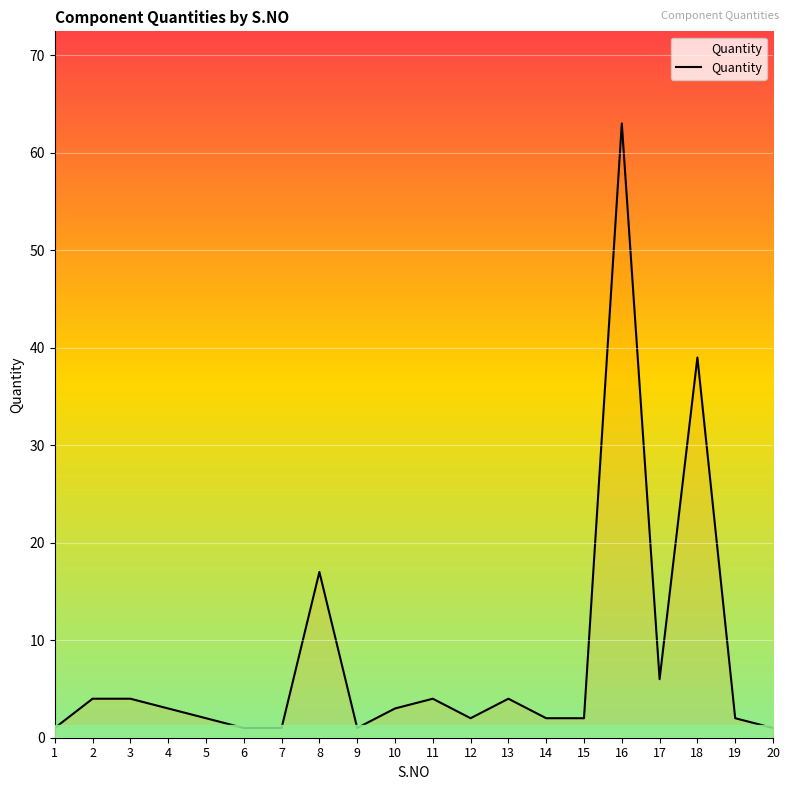

How many categories are shown in the chart?

20